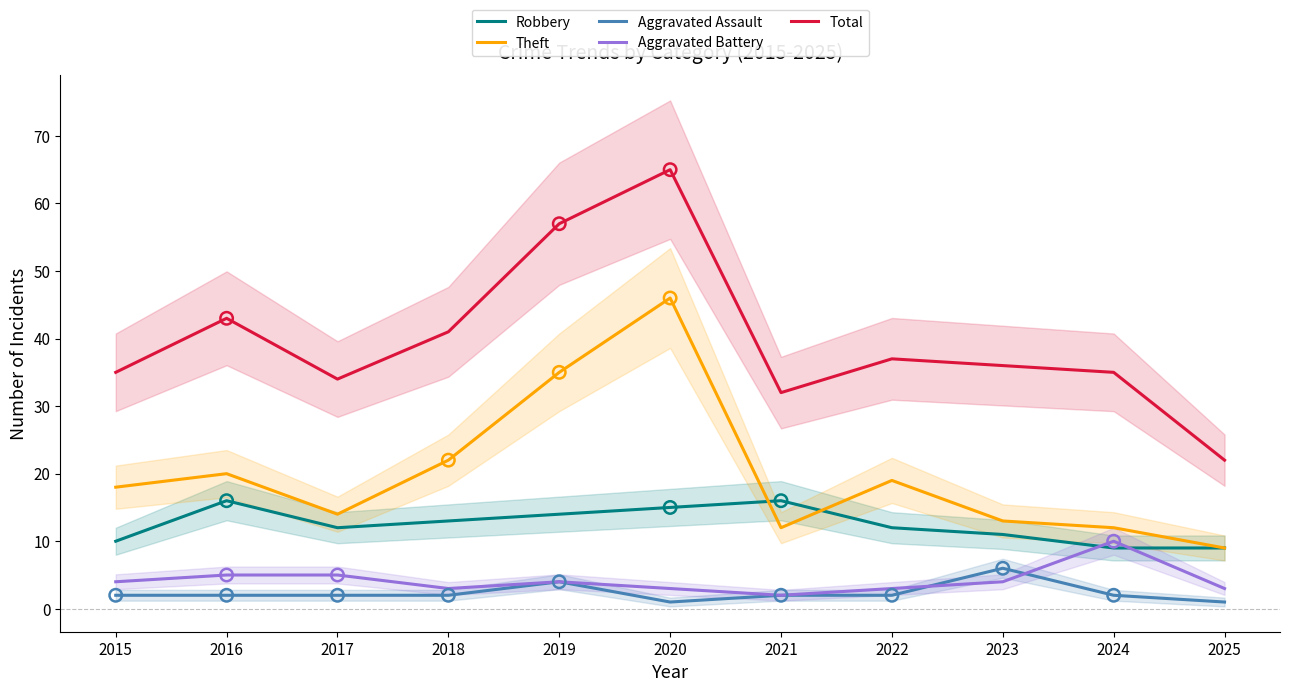

What is the total value across all series at 2017?

67